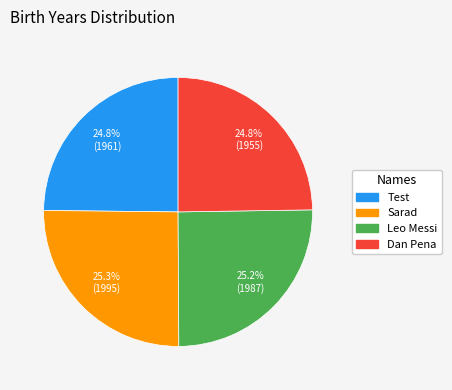

What is the ratio of the value at Test to the value at Leo Messi?

1.0